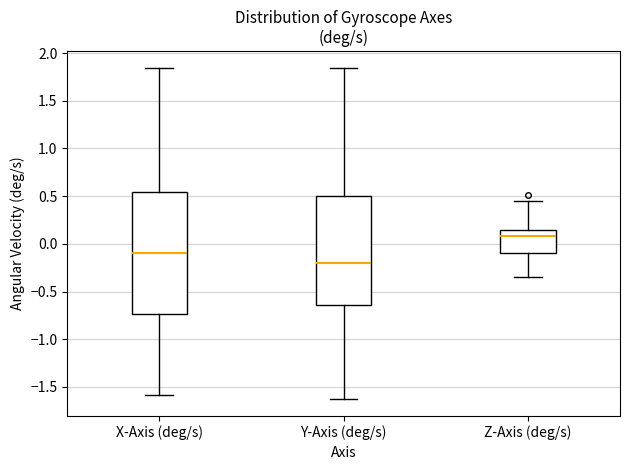

Which box is the tallest, from its lower edge to its upper edge?

X-Axis (deg/s)